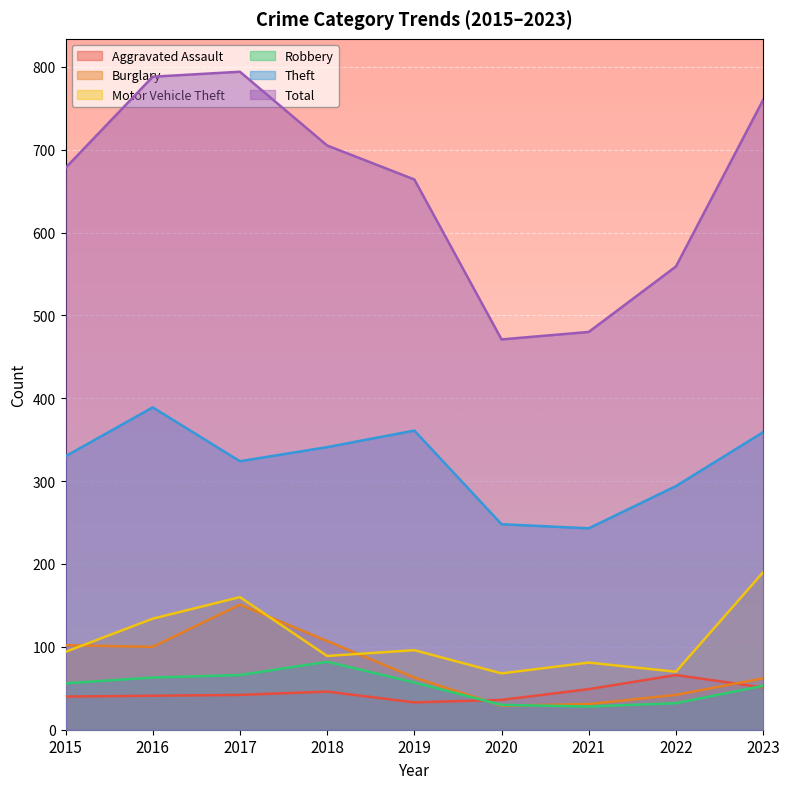

At which label does Theft reach its minimum?

2021